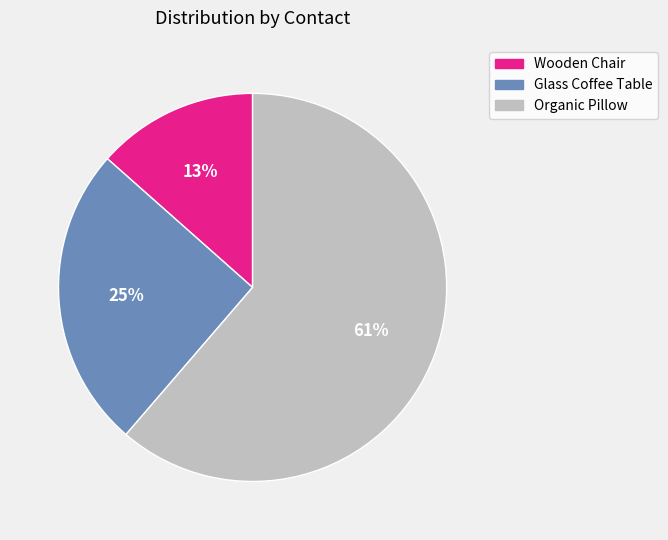

Rank the categories by value from lowest to highest.

Wooden Chair, Glass Coffee Table, Organic Pillow